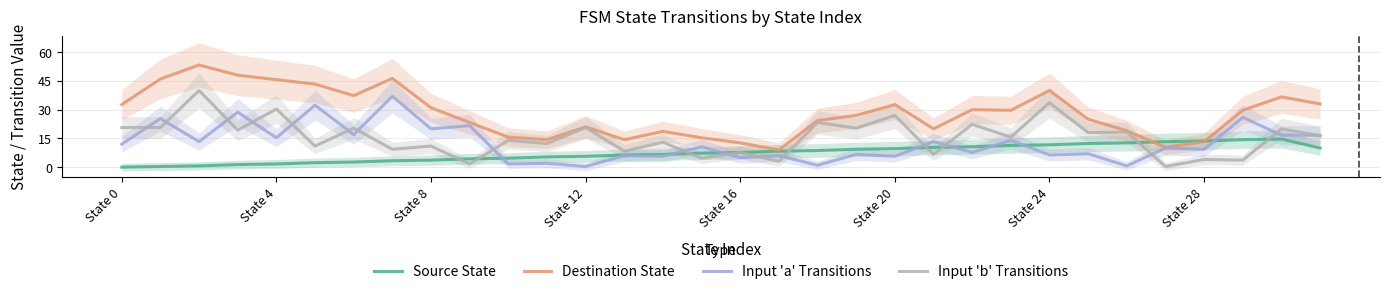

True or false: Input 'b' Transitions and Destination State intersect in this chart.

False